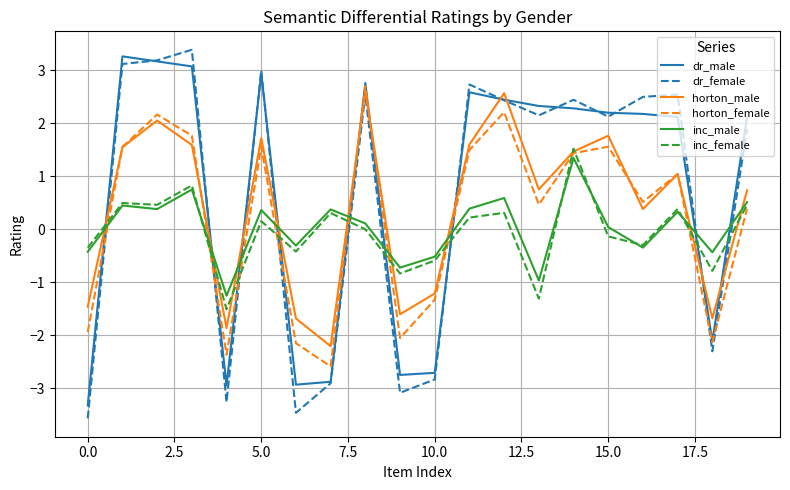

Which series has the largest range (max minus min)?

dr_female